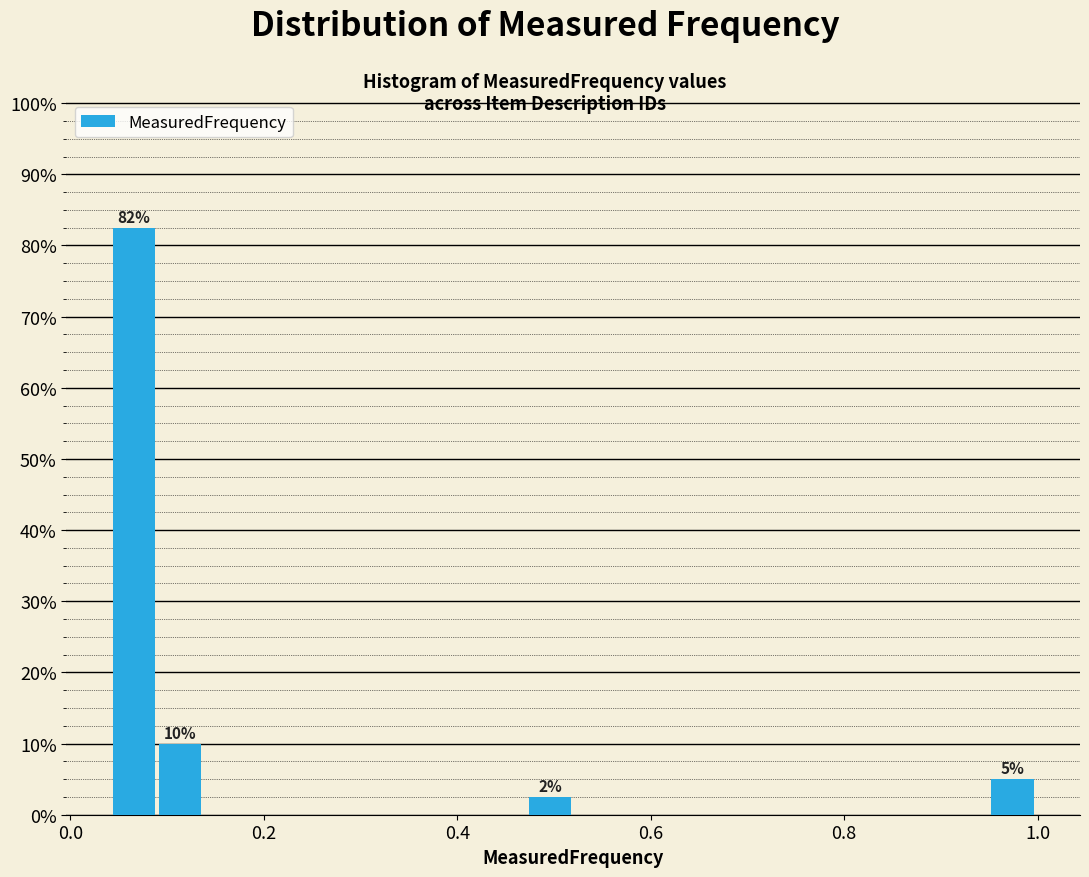

Around what value on the x-axis is the tallest bar? Give the approximate position of its centre, as read against the axis.

0.06